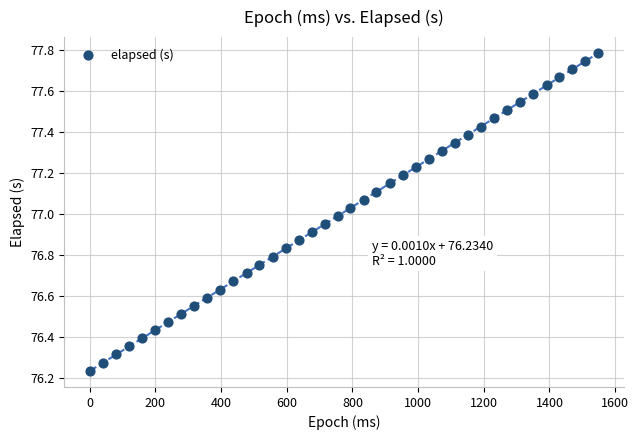

What is the range of X values (max minus min)?

1549.0